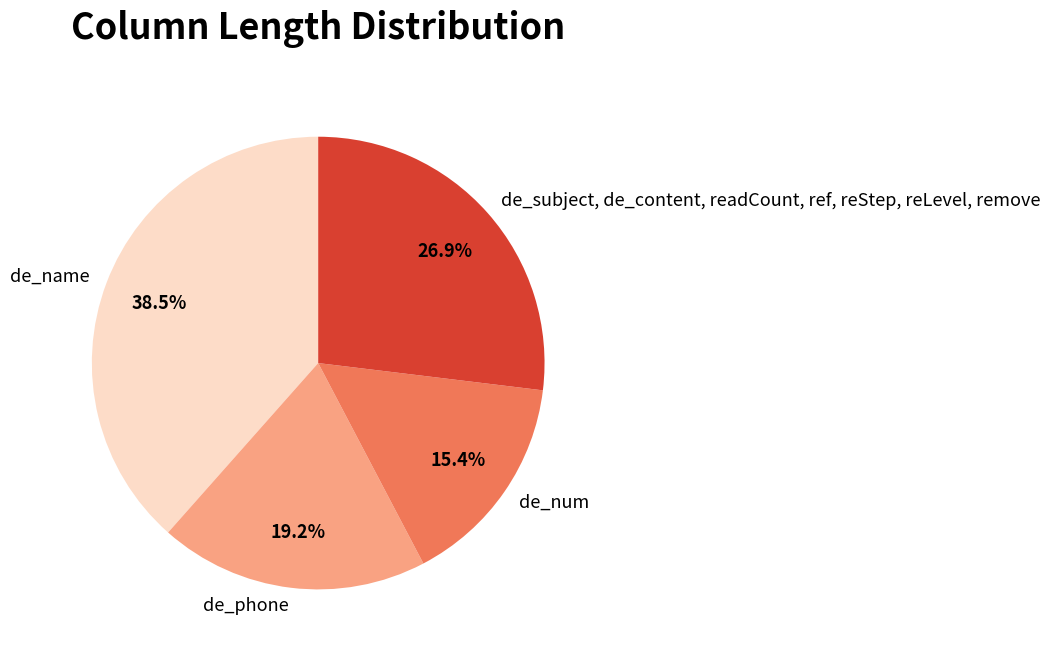

Which slice is the largest?

de_name